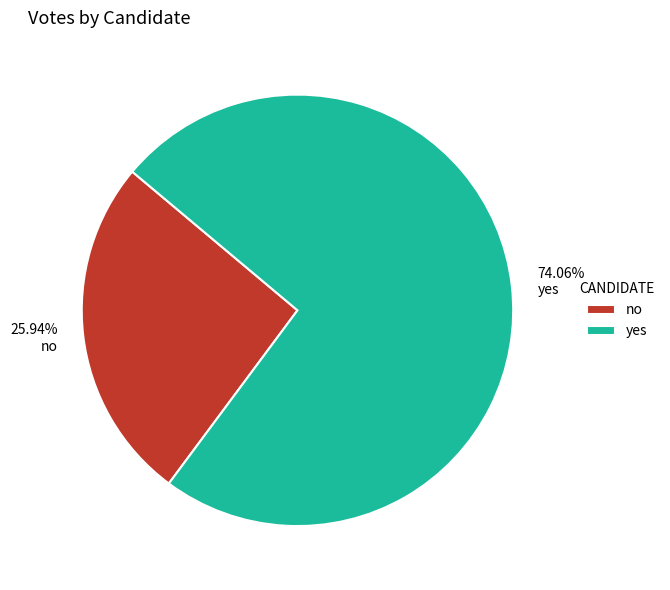

How many segments does this pie chart have?

2